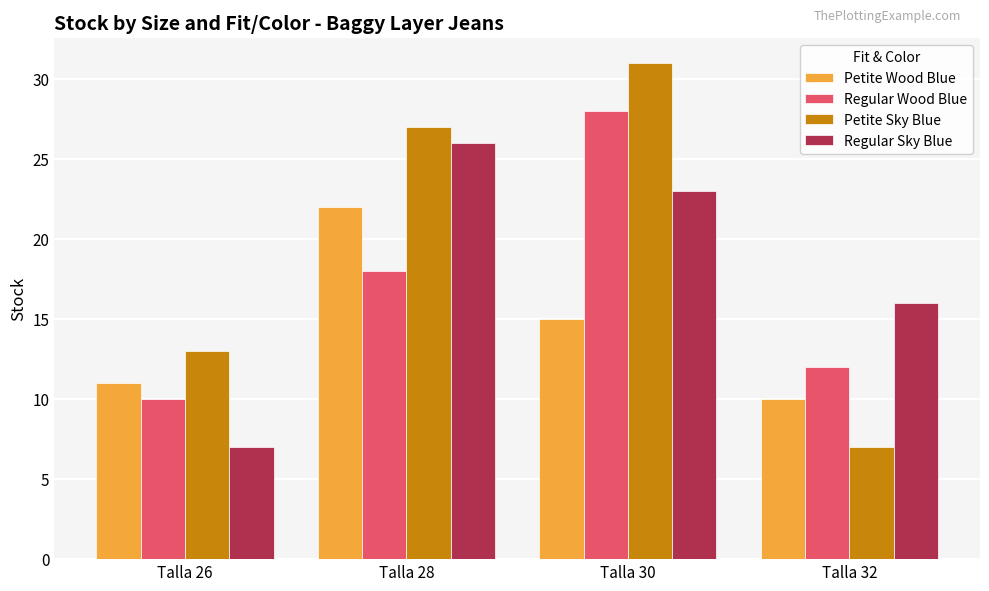

What is the difference between the highest and lowest values at Talla 28?

9